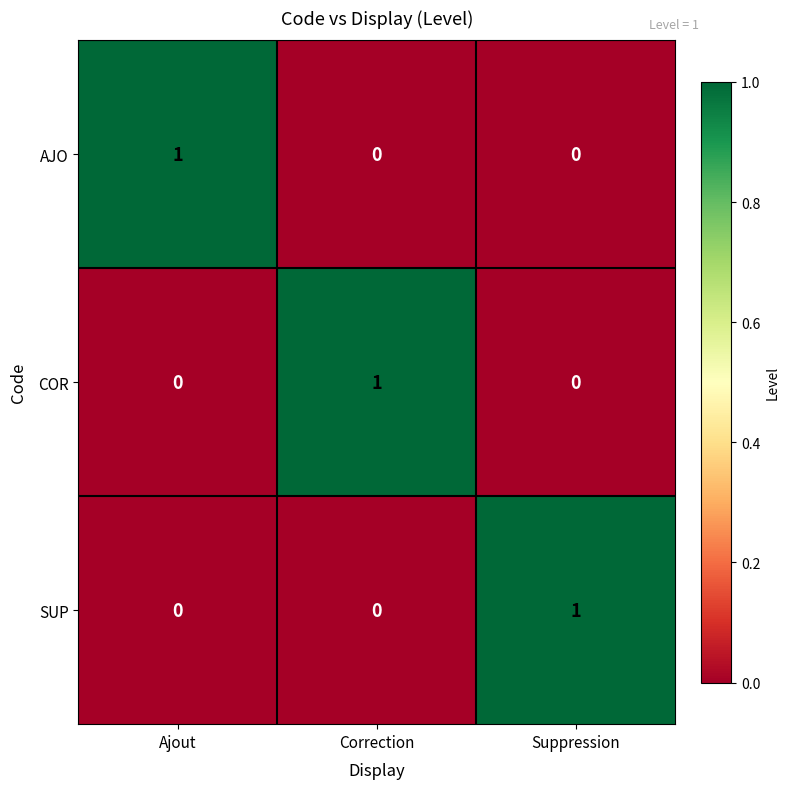

At how many categories does at least one series exceed 0?

3